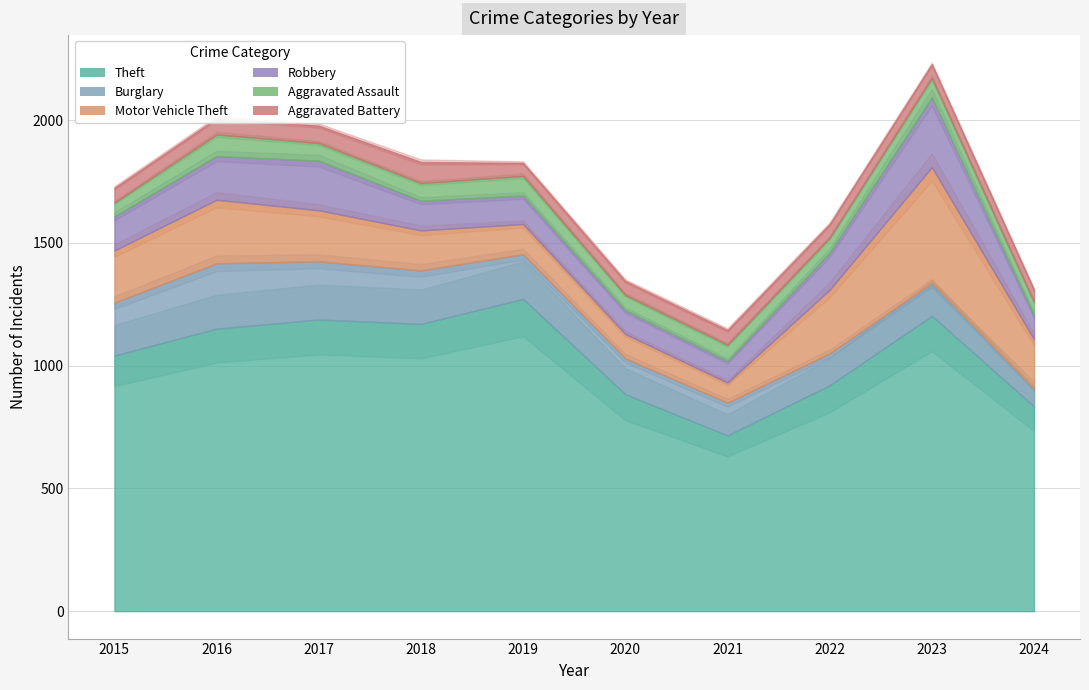

At which category is the sum across all series the highest?

2023